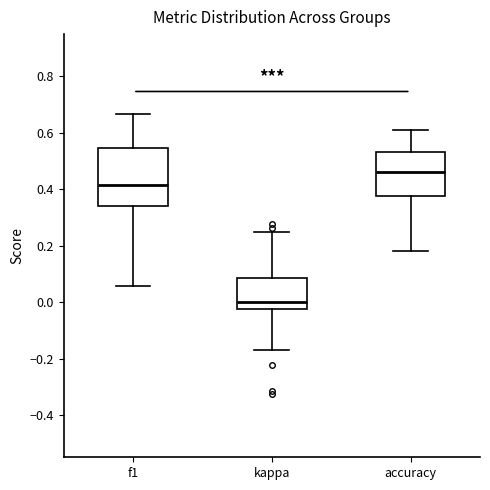

Reading left to right, transcribe this box plot: for each box, give where its median line is, the range the box spans, and where its two whiskers end, as read against the y-axis. The values are not printed on the chart, so give them approximately, as read against the axis.

f1: median 0.42, box 0.34 to 0.54, whiskers 0.06 to 0.66
kappa: median 0.00, box -0.02 to 0.08, whiskers -0.16 to 0.26
accuracy: median 0.46, box 0.38 to 0.54, whiskers 0.18 to 0.62